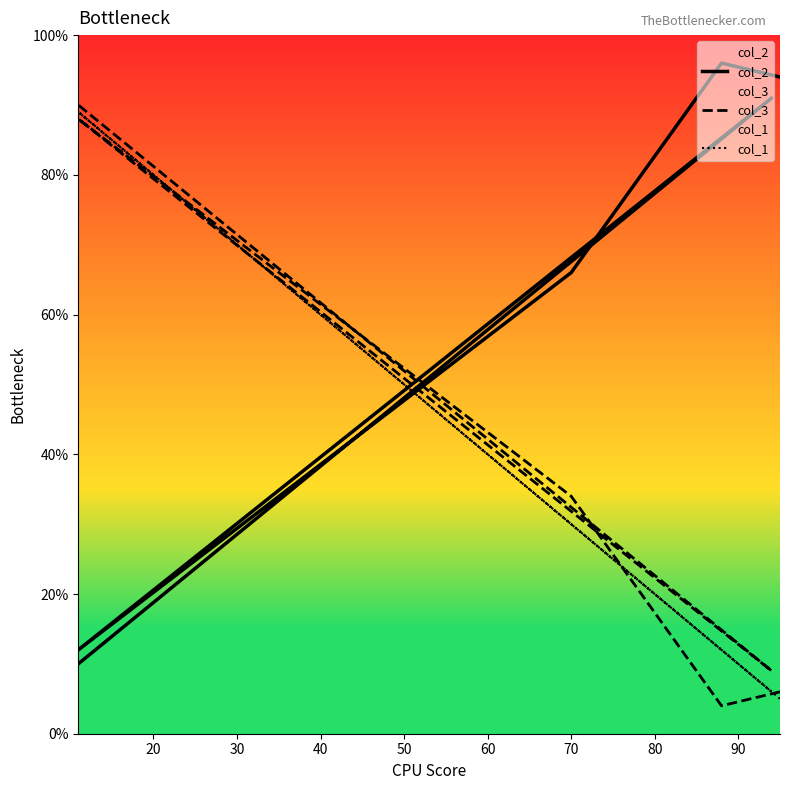

Does the chart display data point markers on the line(s)?

No